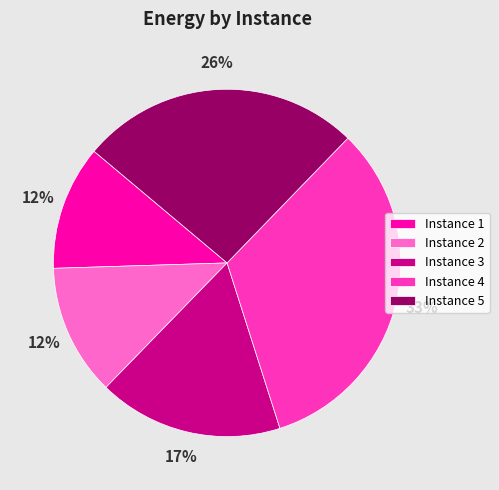

Is there any slice that represents more than half of the pie?

No